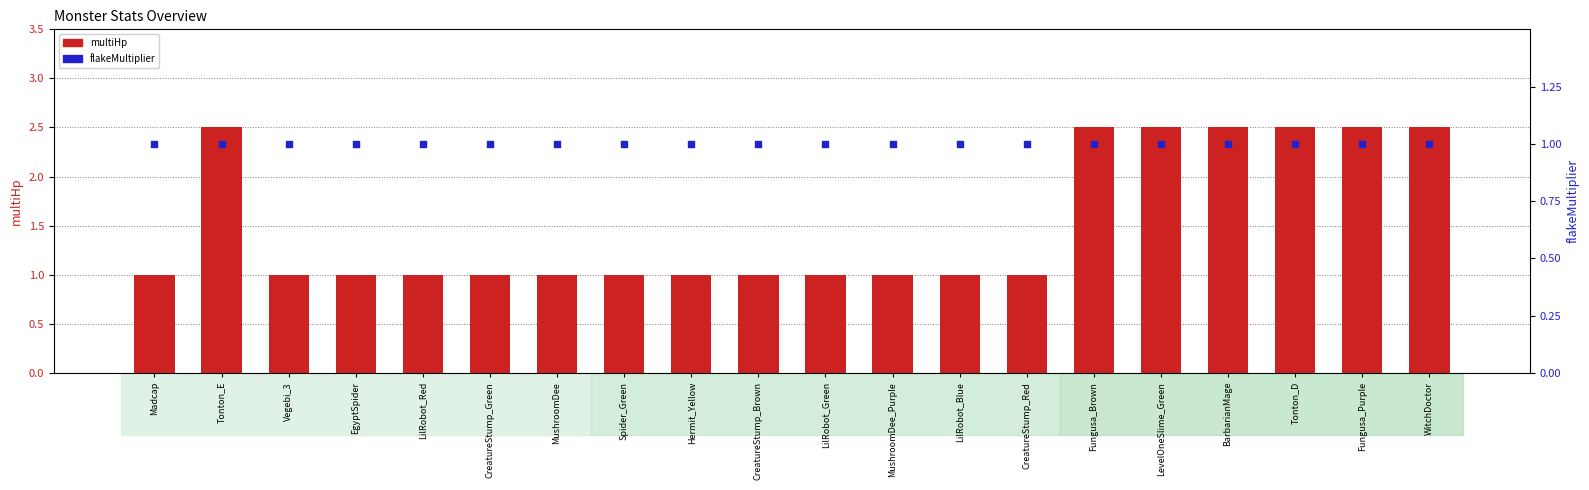

Which series reaches the maximum Y coordinate?

multiHp